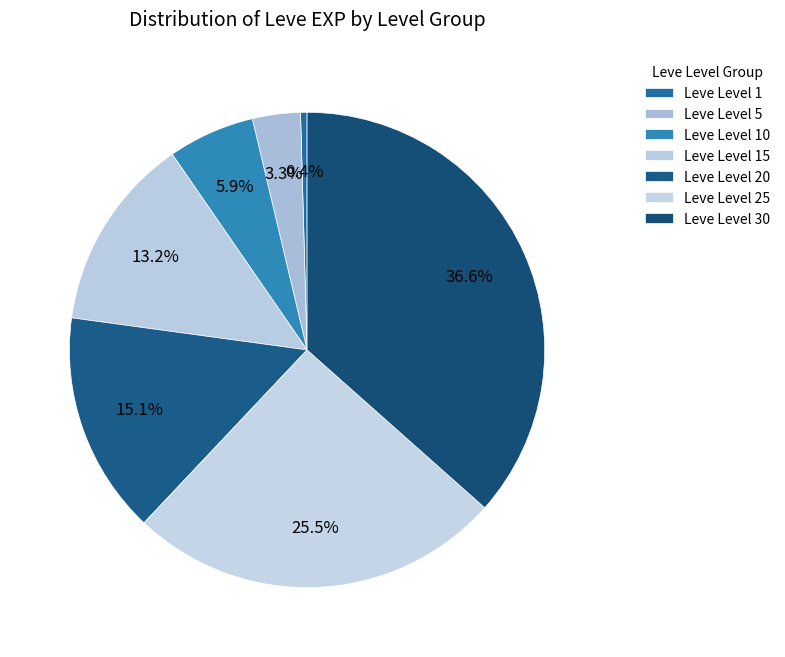

How many slices are in this pie chart?

7